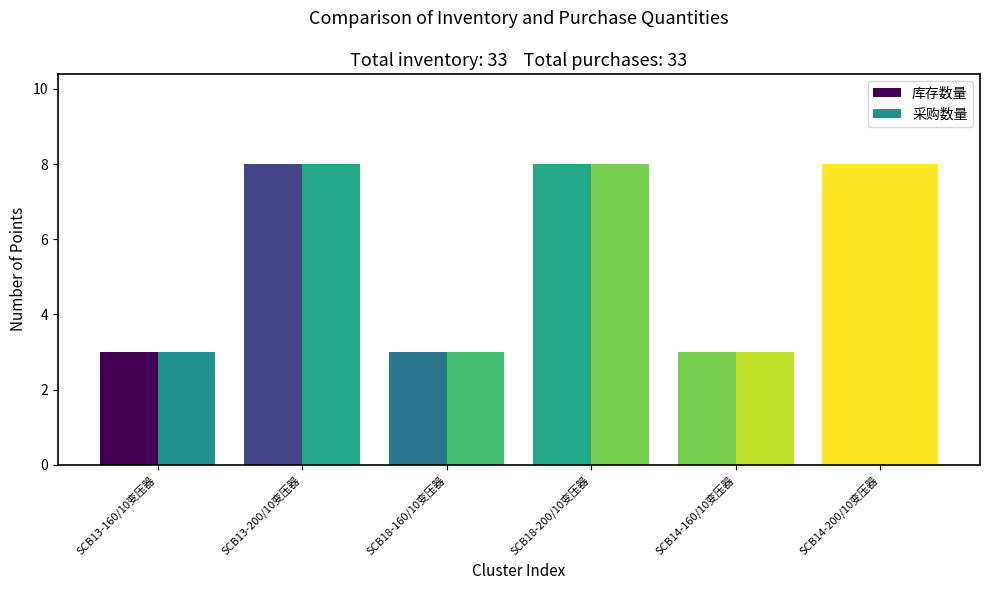

How many groups of bars are there?

6